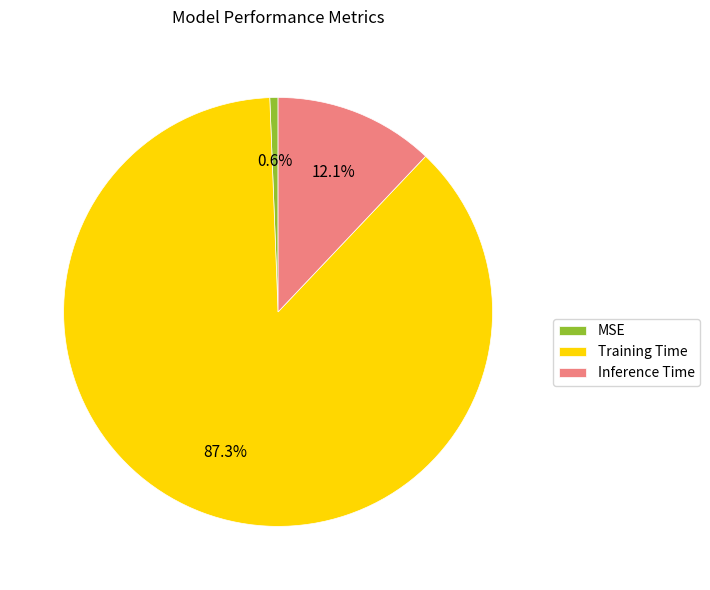

Does Training Time account for over 50% of the chart?

Yes